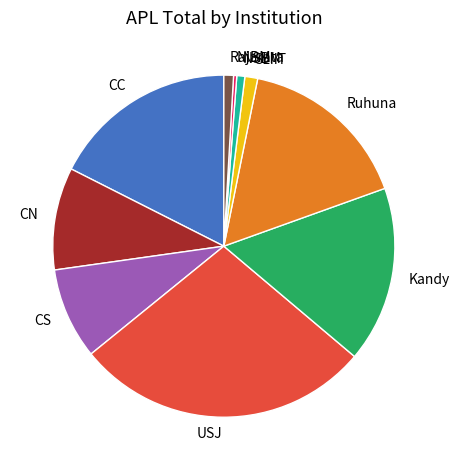

Is the sum of Ruhuna and CS greater than half?

No